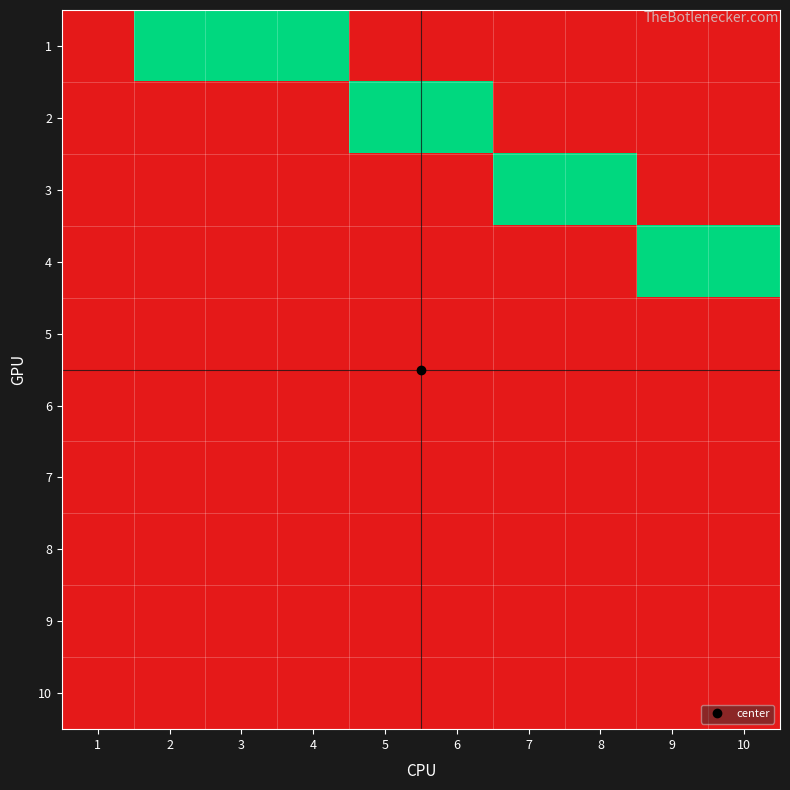

Rank the series by their maximum value, from highest to lowest.

1, 2, 3, 4, 5, 6, 7, 8, 9, 10